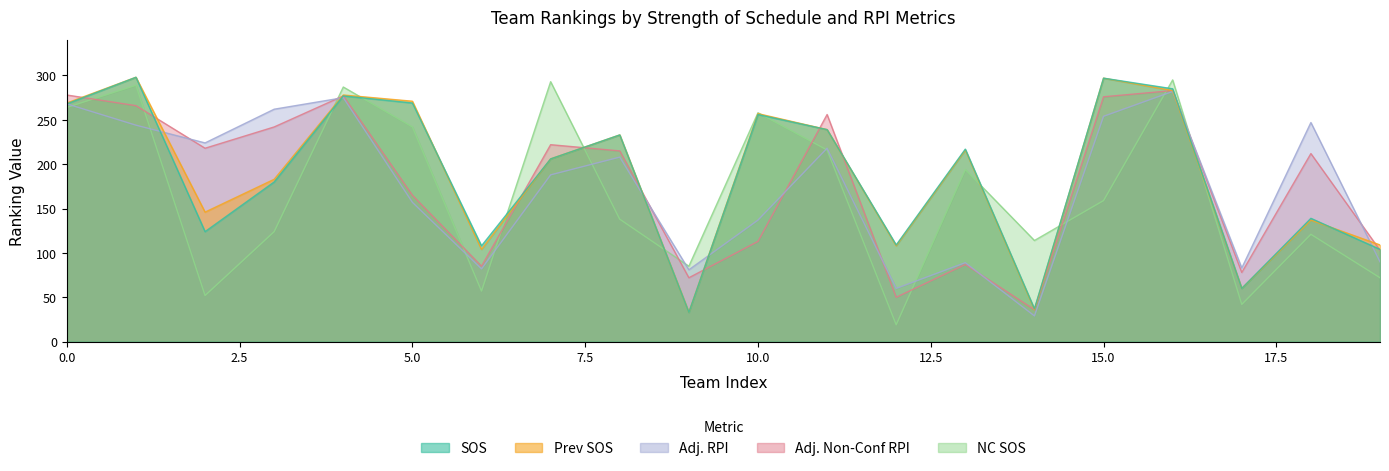

What is the average value of the SOS series?

187